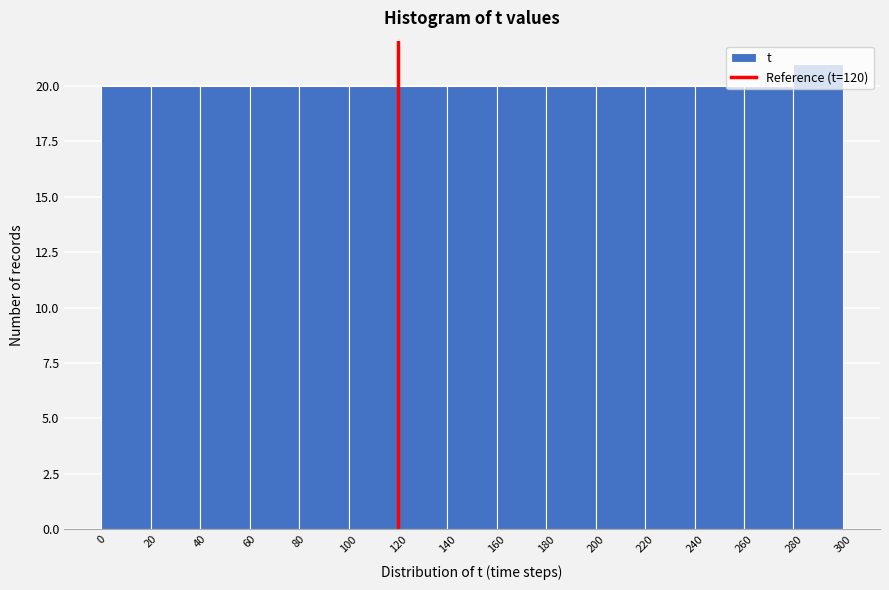

How tall is the bar that spans 280 to 300 on the x-axis? The values are not printed on the chart, so give them approximately, as read against the axis.

21